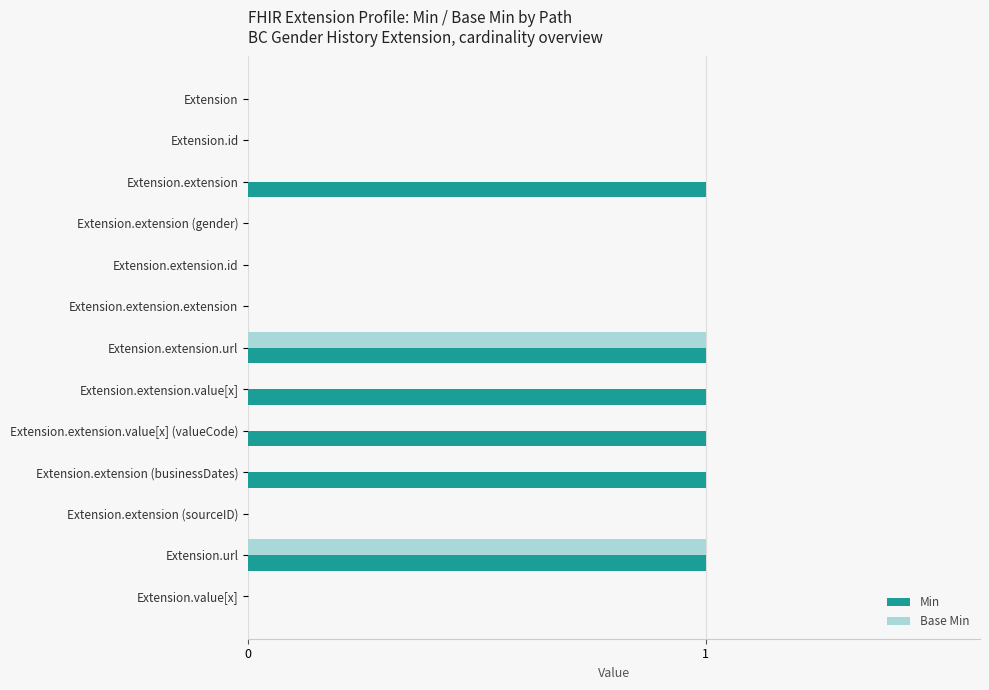

How many data points does each series have?

13